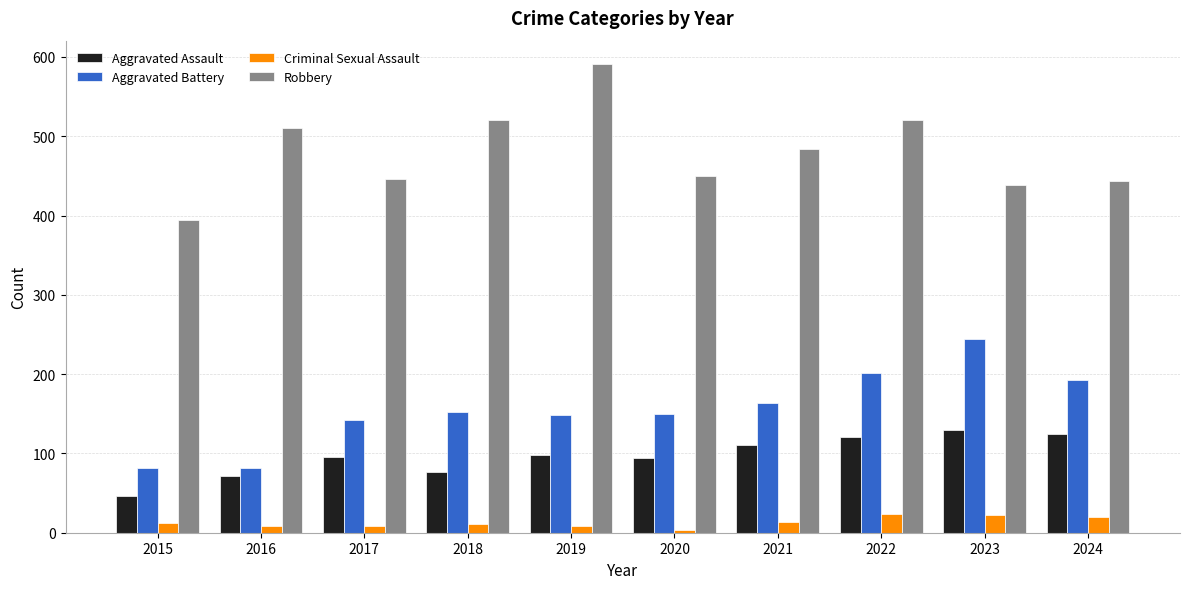

What is the sum of all Criminal Sexual Assault values?

130